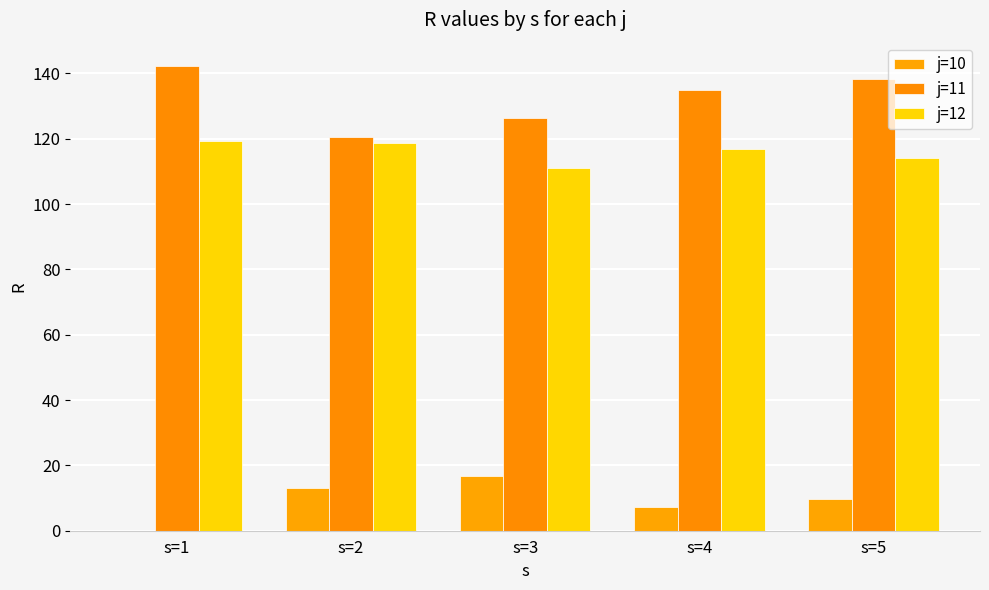

What is the difference between the highest and lowest values at s=1?

142.2